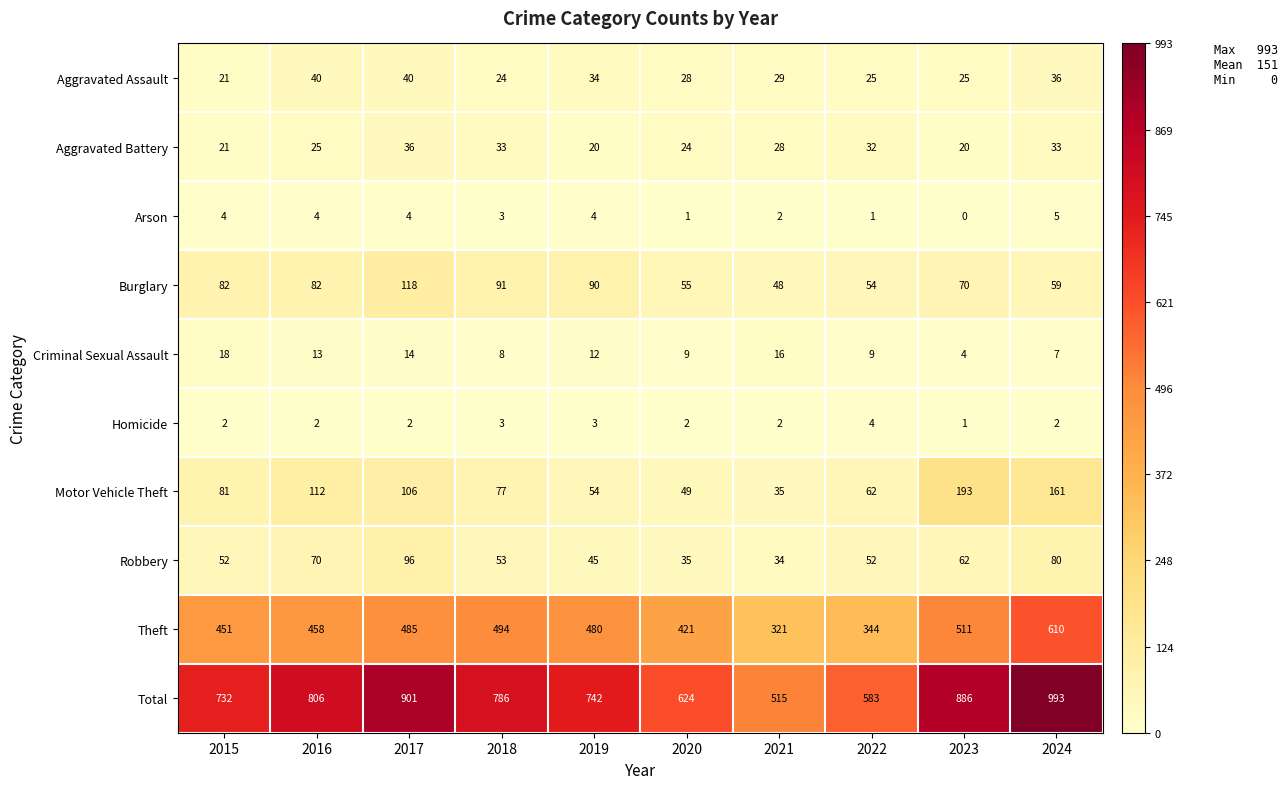

The Theft series shows 170 at 2016. True or false?

False